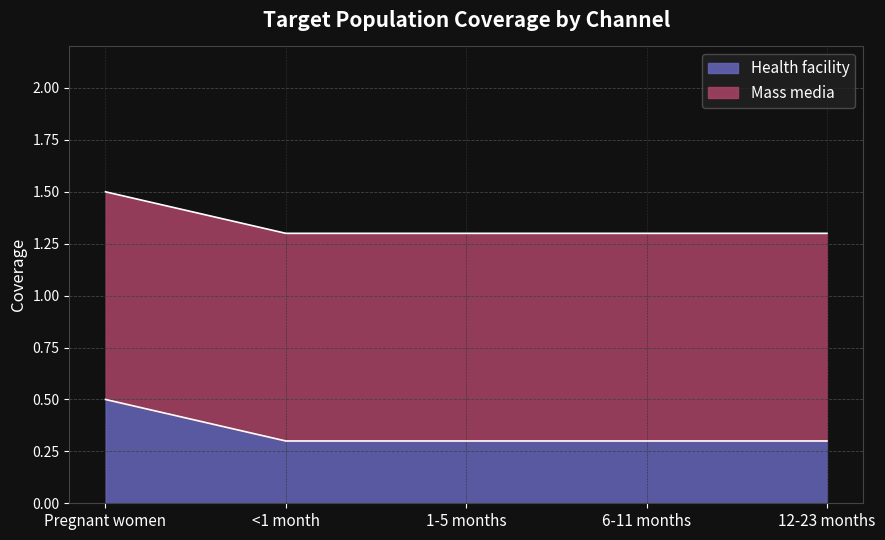

Which label corresponds to the smallest value in the chart?

<1 month